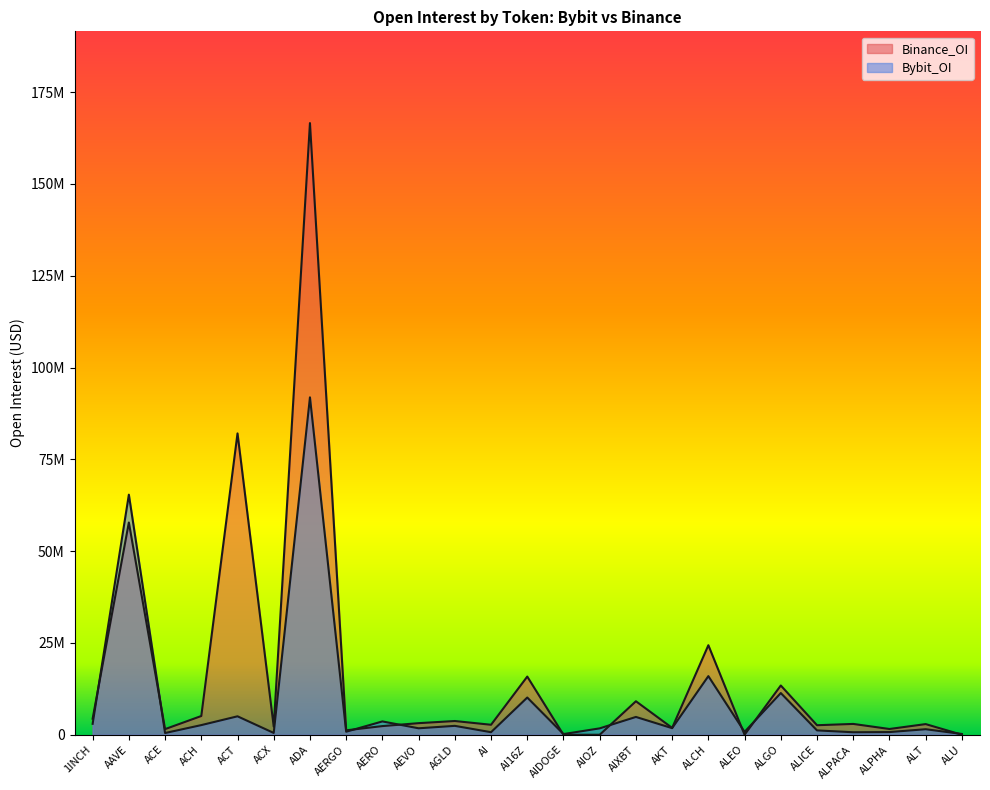

At which label does Bybit_OI first exceed 1758164?

1INCH